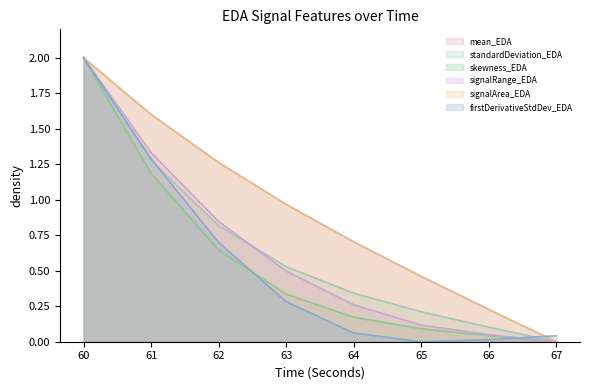

Which has a higher value, 61 or 63?

61